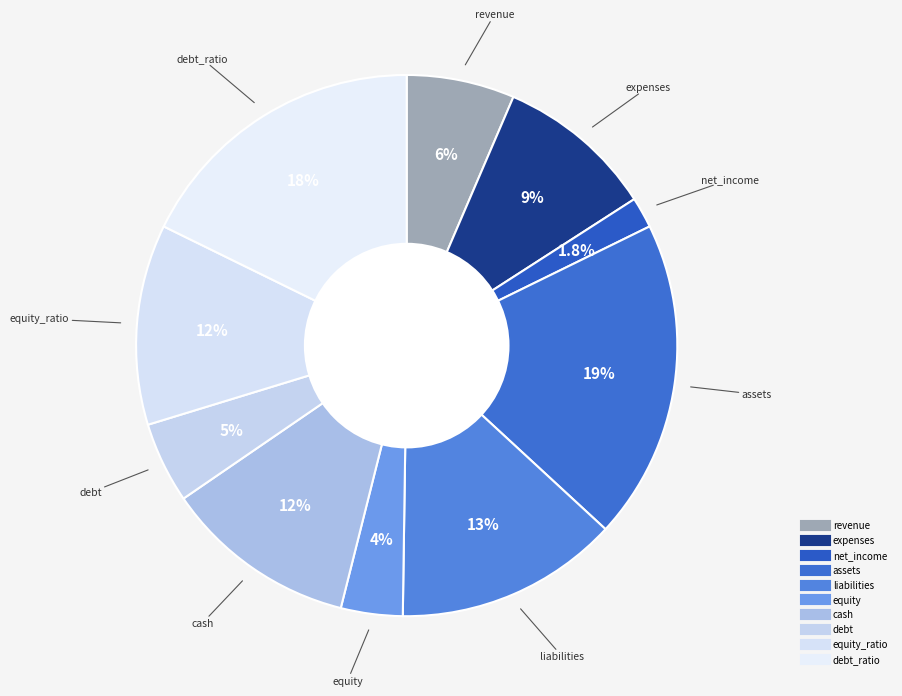

Does any single category account for the majority?

No